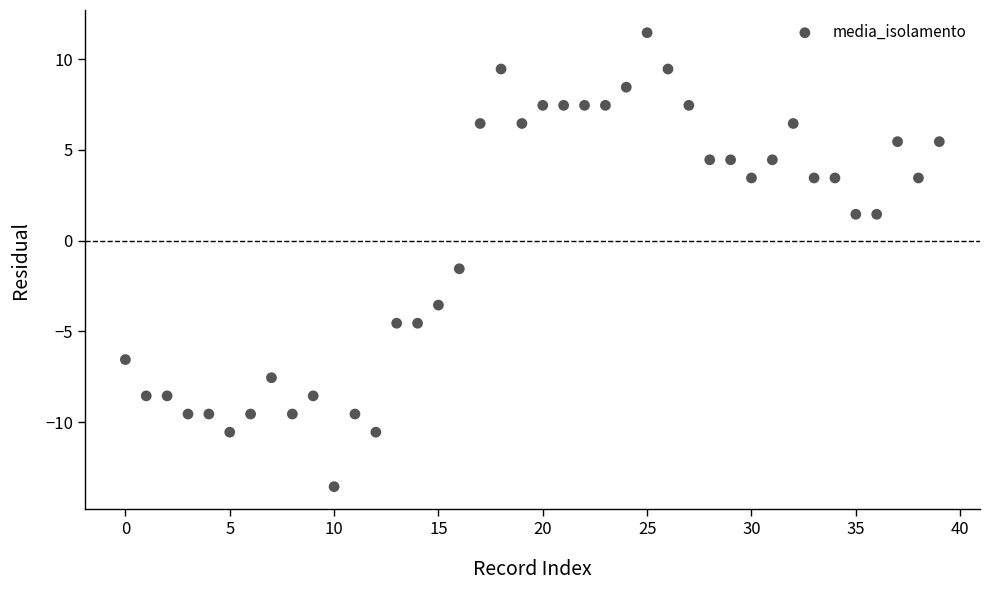

What Y value in the scatter plot is closest to -1?

-1.5